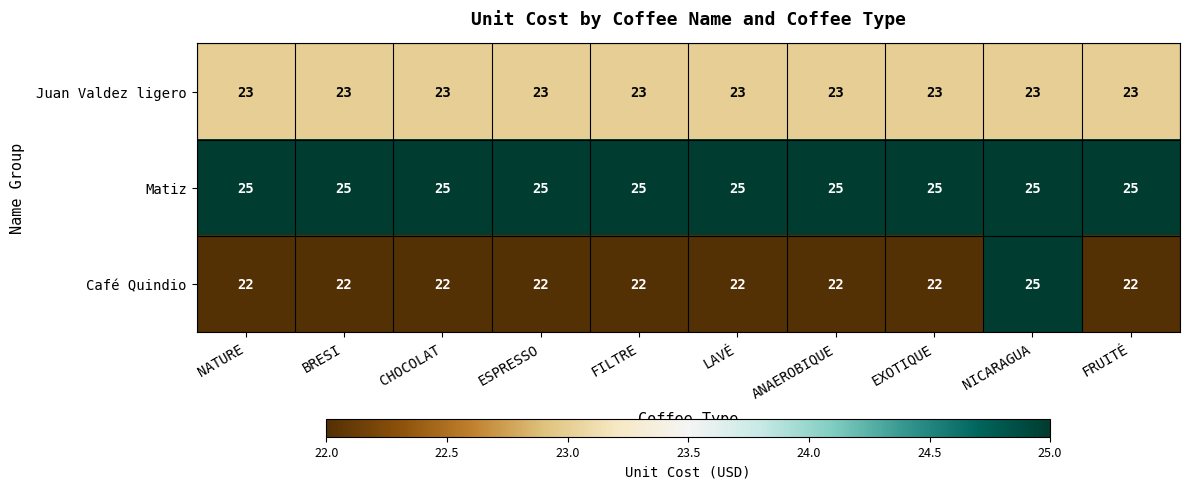

Rank the series at ANAEROBIQUE from highest to lowest value.

Matiz, Juan Valdez ligero, Café Quindio